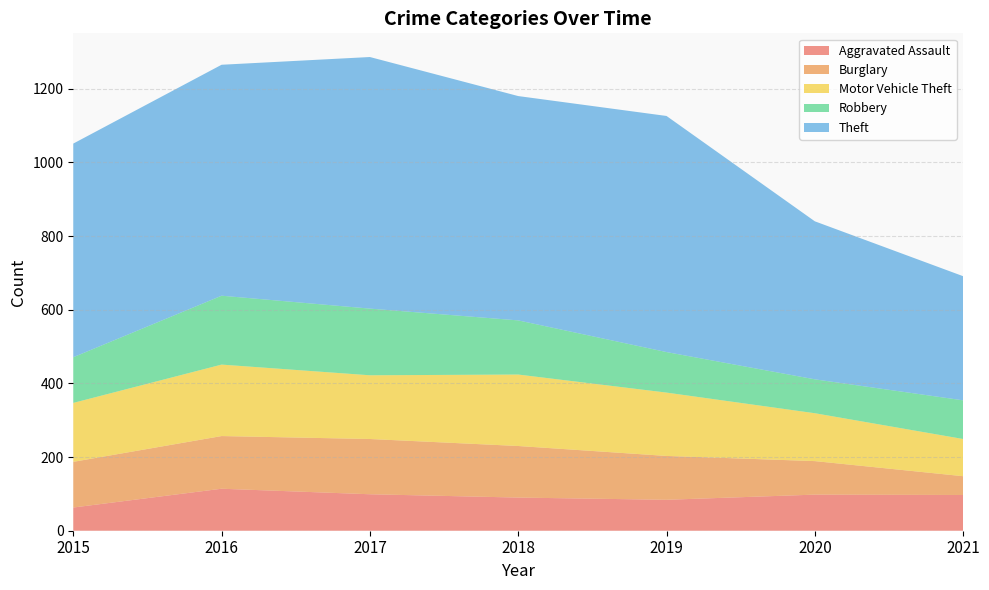

Reading left to right, list all the values displayed in this chart.

Aggravated Assault: 63	114	99	90	84	98	97
Burglary: 124	143	150	140	119	91	51
Motor Vehicle Theft: 160	194	173	194	172	130	101
Robbery: 124	187	181	147	110	92	105
Theft: 580	627	683	609	641	429	337